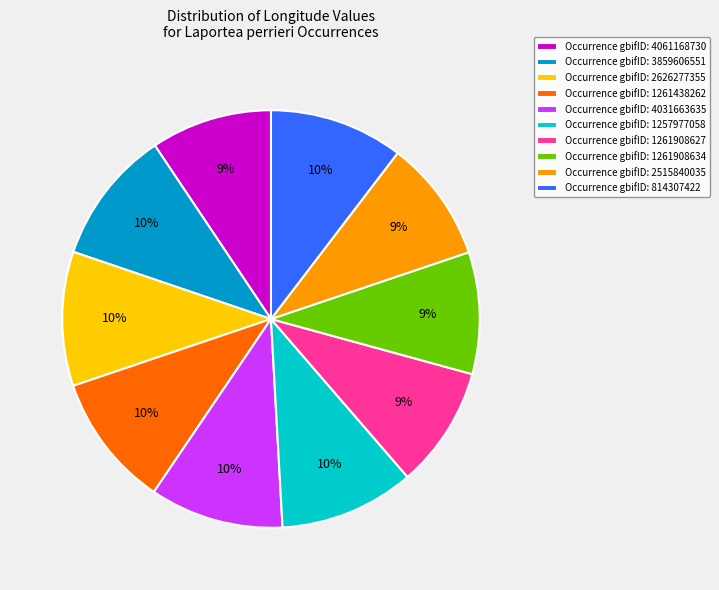

Combined, do Occurrence gbifID: 2626277355 and Occurrence gbifID: 1261908627 account for over 50%?

No